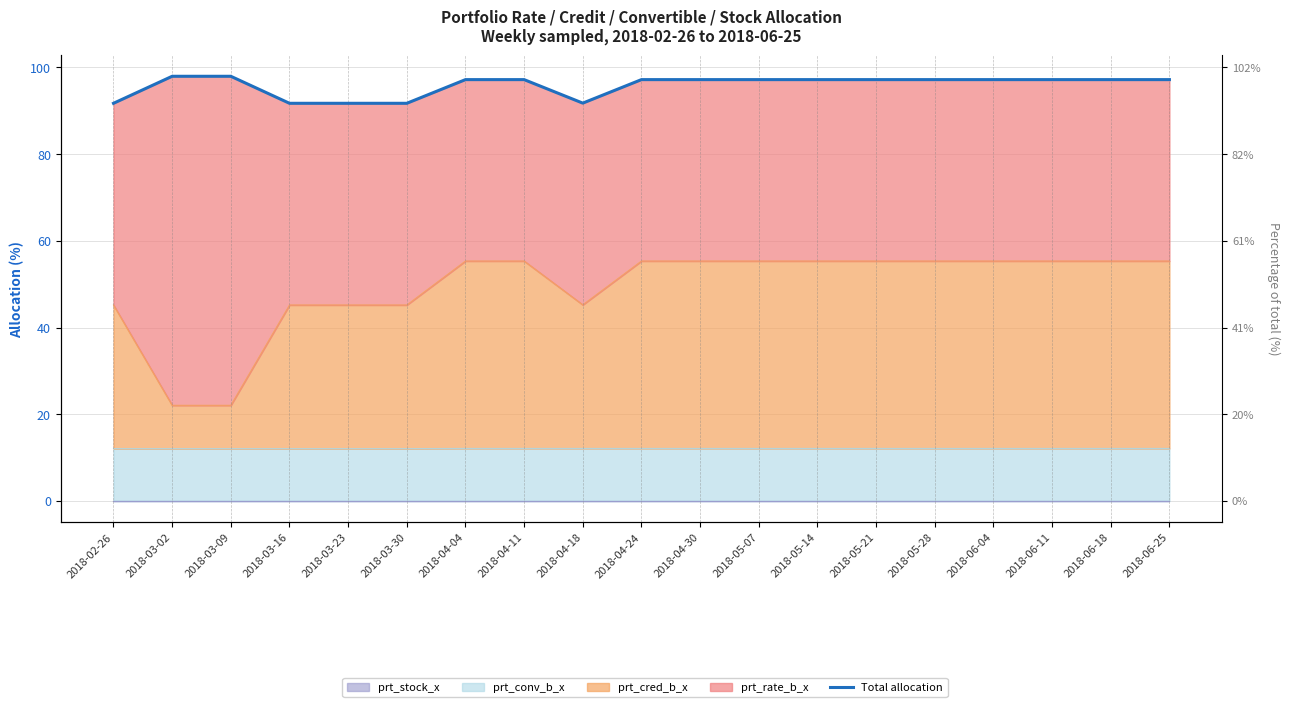

Between 2018-05-14 and 2018-03-23, which is larger?

2018-05-14